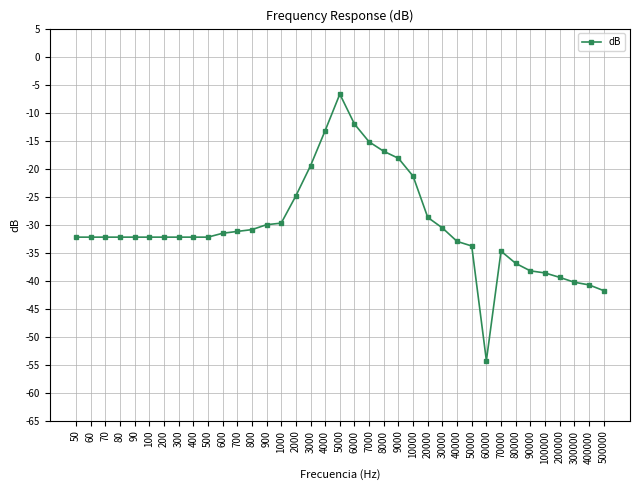

Reading right to left, what are all the values shown in this chart?

500000=-41.8	400000=-40.7	300000=-40.3	200000=-39.4	100000=-38.6	90000=-38.2	80000=-36.9	70000=-34.7	60000=-54.2	50000=-33.8	40000=-33.0	30000=-30.6	20000=-28.7	10000=-21.3	9000=-18.1	8000=-16.9	7000=-15.2	6000=-12.0	5000=-6.7	4000=-13.2	3000=-19.5	2000=-24.9	1000=-29.7	900=-30.0	800=-30.9	700=-31.2	600=-31.5	500=-32.2	400=-32.2	300=-32.2	200=-32.2	100=-32.2	90=-32.2	80=-32.2	70=-32.2	60=-32.2	50=-32.2